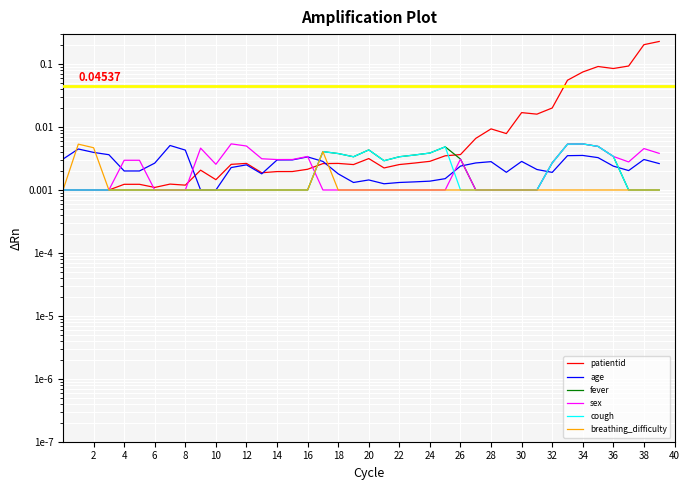

True or false: cough has more than 0 points higher than both neighbors.

True